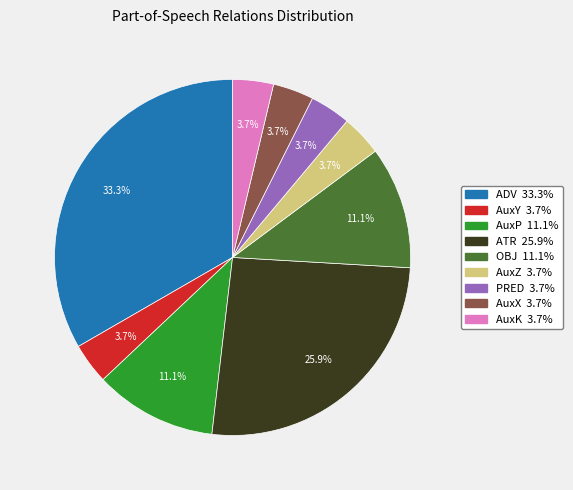

What percentage is the ADV slice, to the nearest percent?

33%